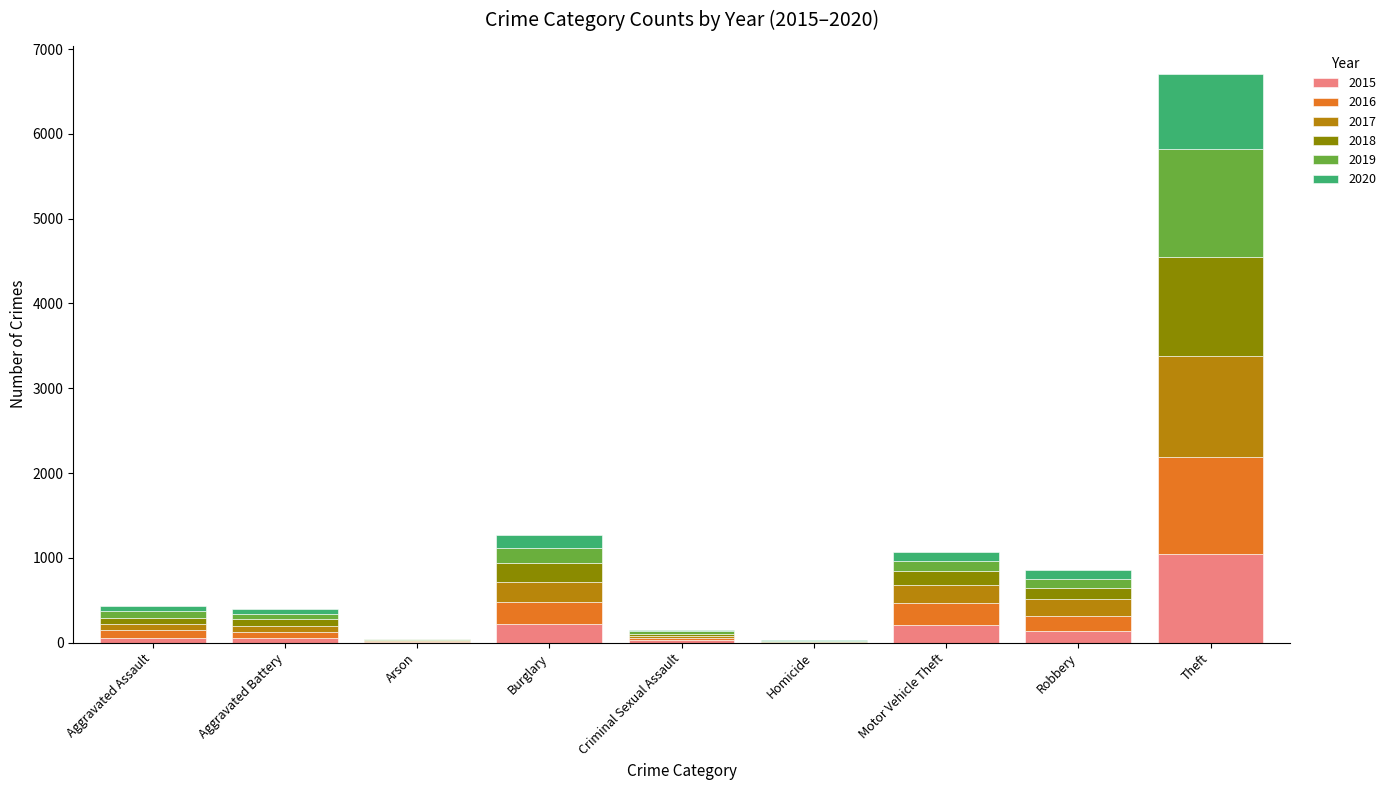

Are the bars grouped side by side (vs. stacked)?

No